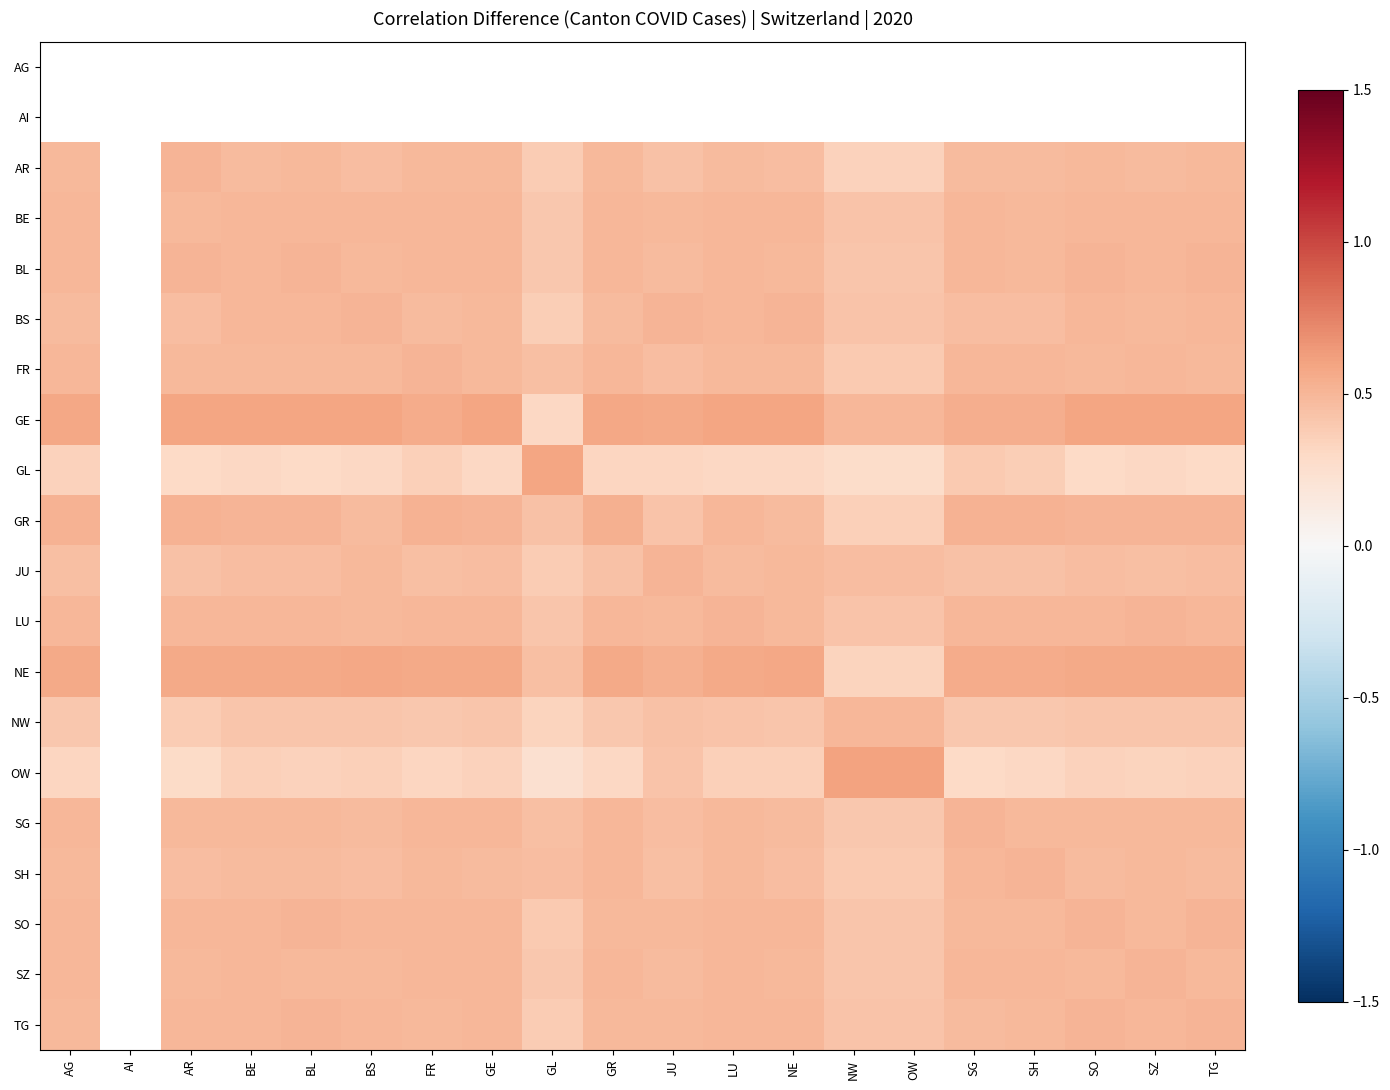

At which category does the chart reach its minimum across all series?

GL